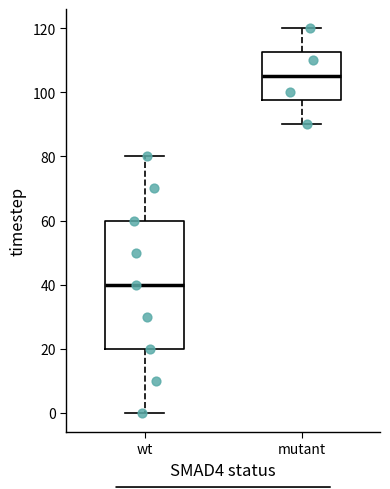

Reading left to right, read every box against the y-axis: the position of its median line, the range the box covers, and the ends of its whiskers. The values are not printed on the chart, so give them approximately, as read against the axis.

wt: median 40, box 20 to 60, whiskers 0 to 80
mutant: median 106, box 98 to 112, whiskers 90 to 120